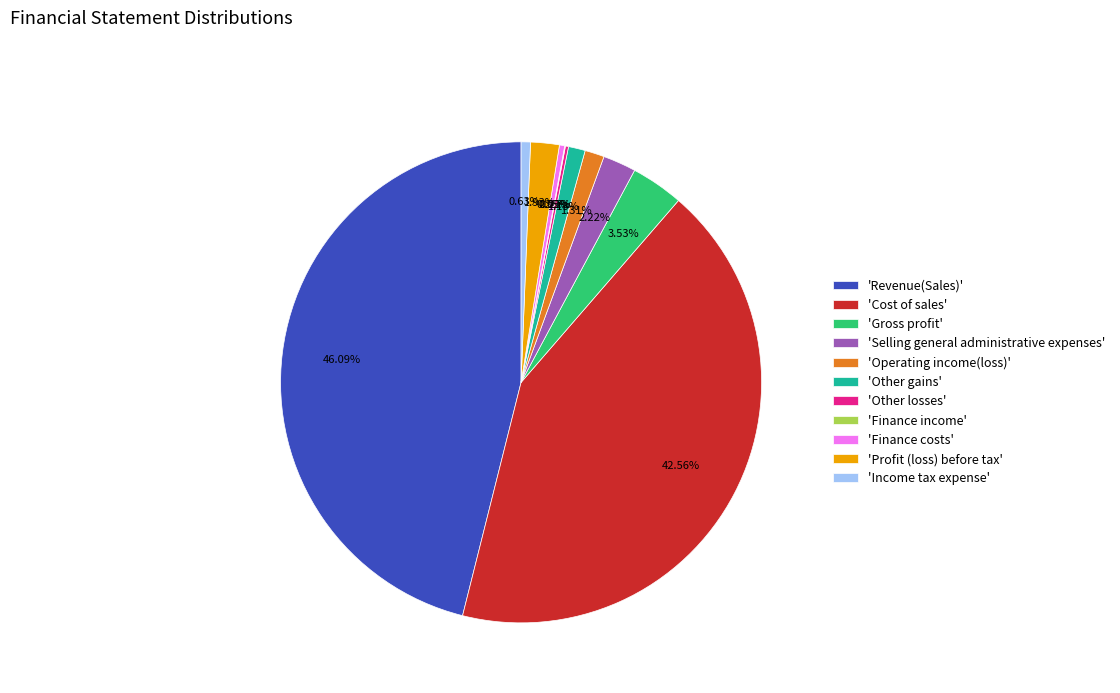

Approximately how many times larger is the value at 'Other gains' compared to 'Selling general administrative expenses'?

0.5